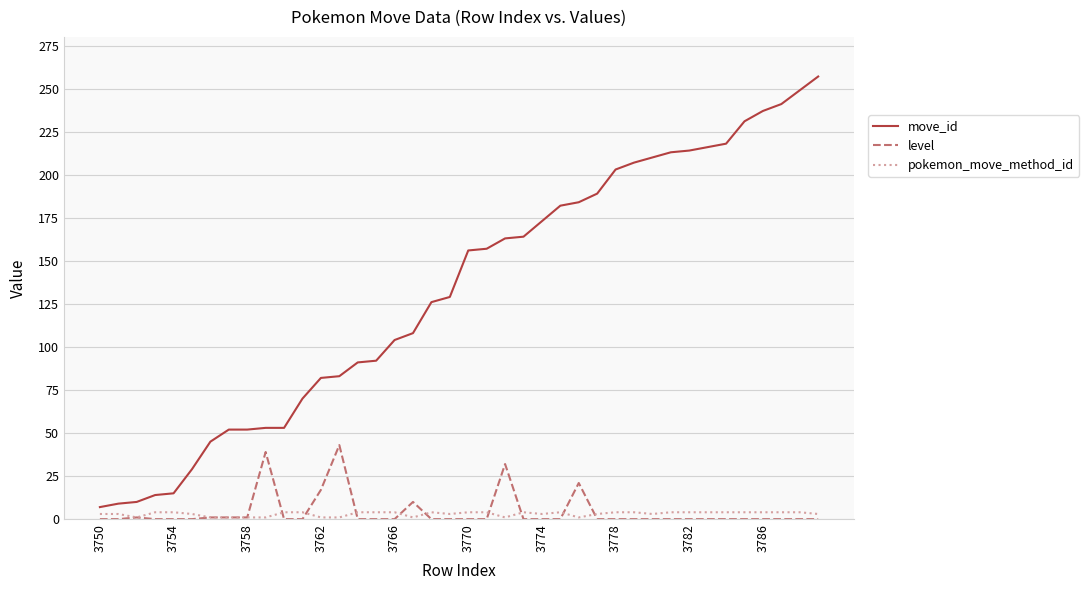

How many categories are shown in the chart?

40